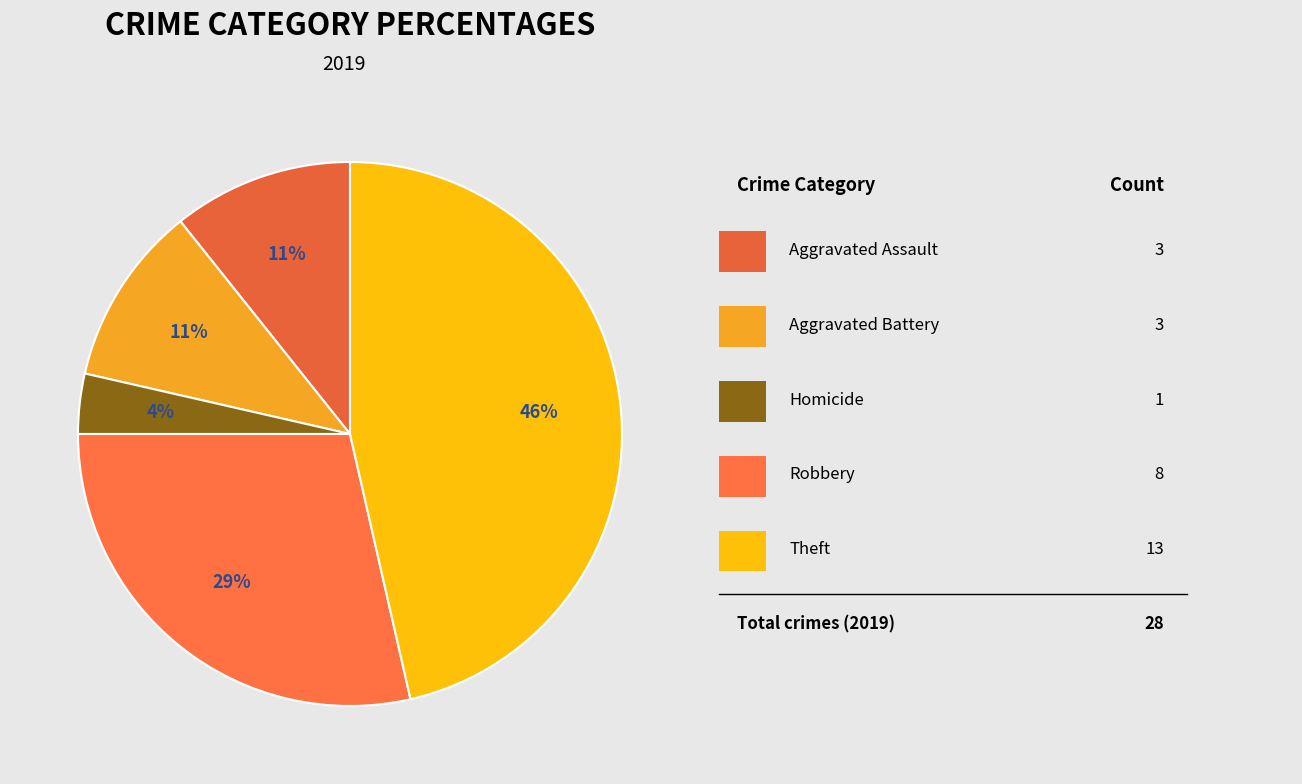

To the nearest percent, what is the average slice percentage?

20%